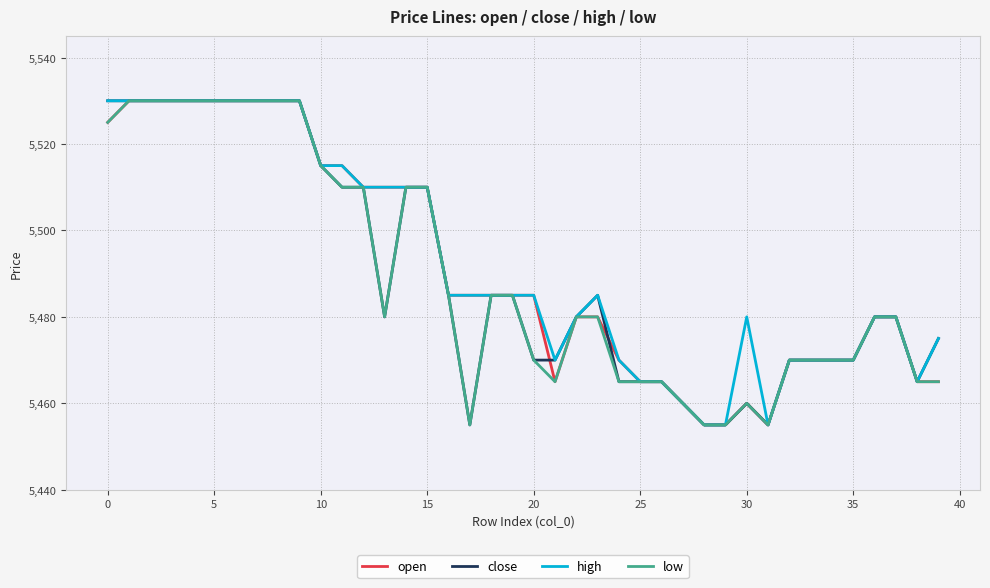

At how many categories does at least one series exceed 5526?

10